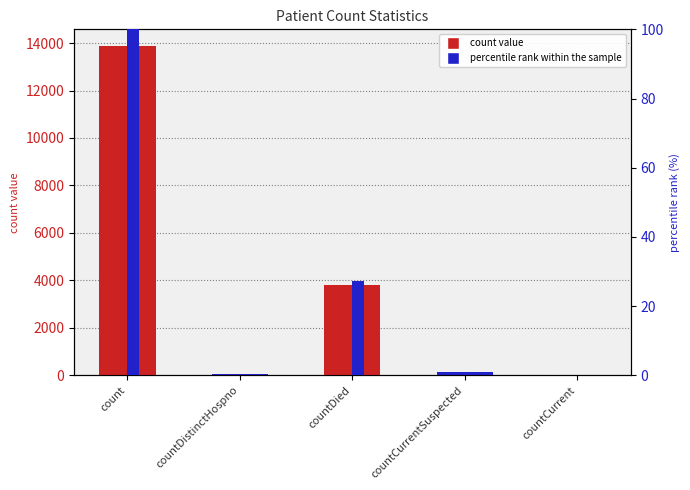

Are the bars horizontal?

No